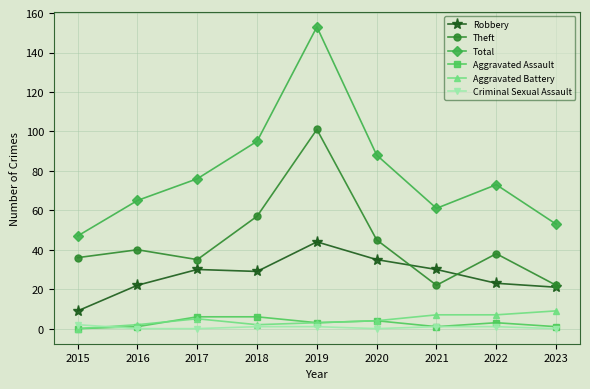

List the series in order of their peak value, highest first.

Total, Theft, Robbery, Aggravated Battery, Aggravated Assault, Criminal Sexual Assault